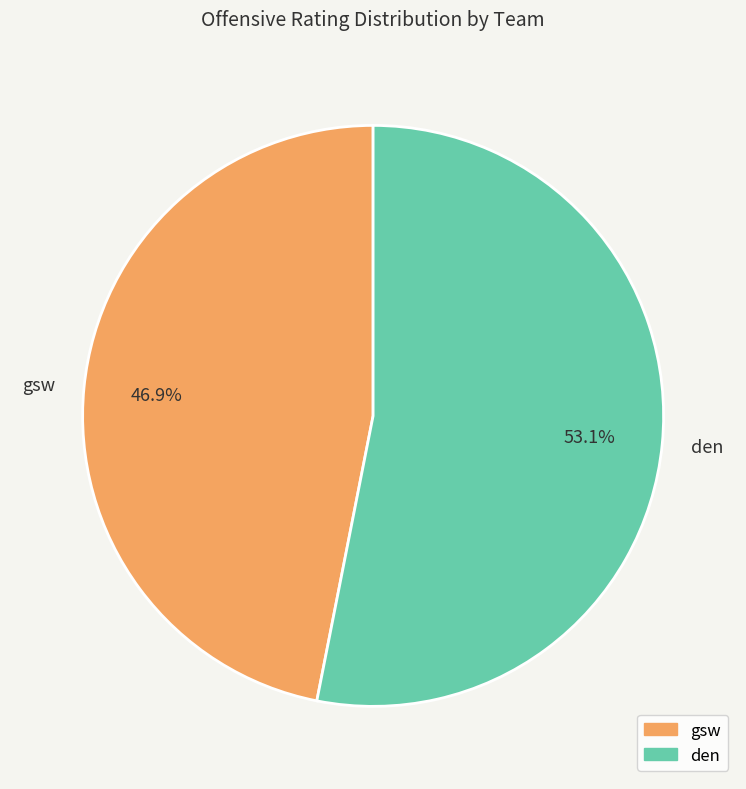

What is the largest slice in the pie chart?

den